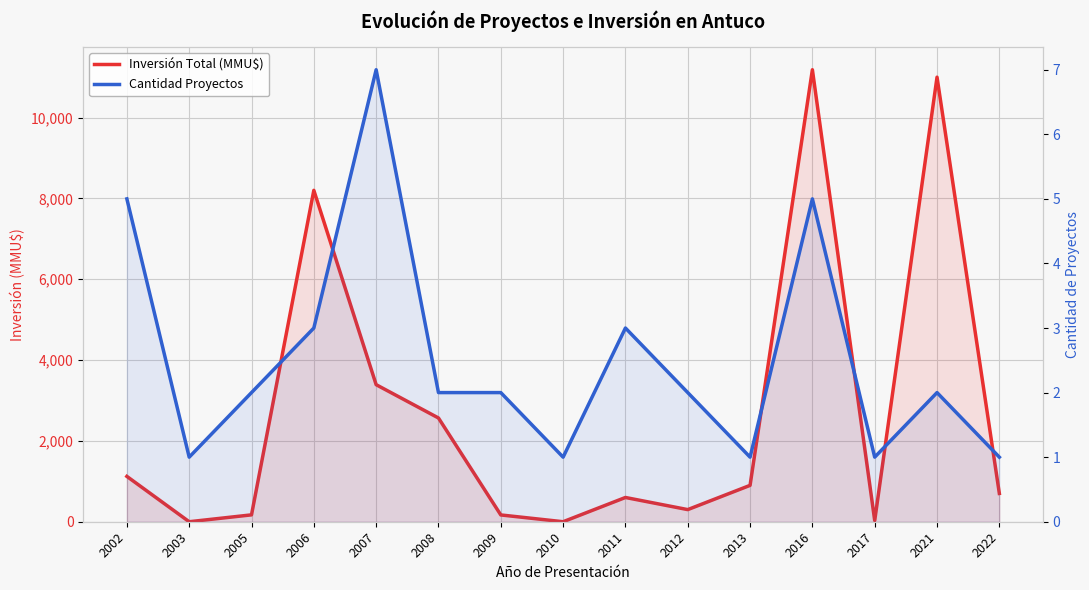

In Cantidad Proyectos, how many points are higher than both neighbors (excluding endpoints)?

4